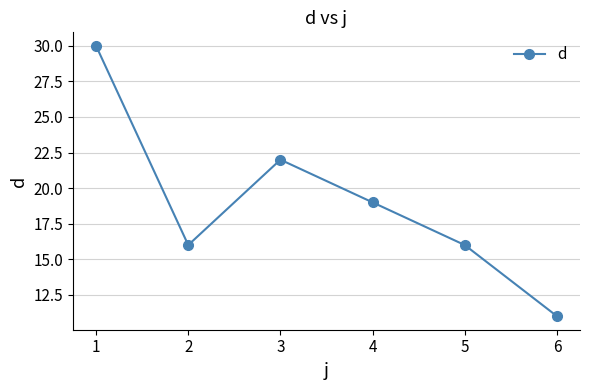

What is the difference between the second highest and second lowest values?

6